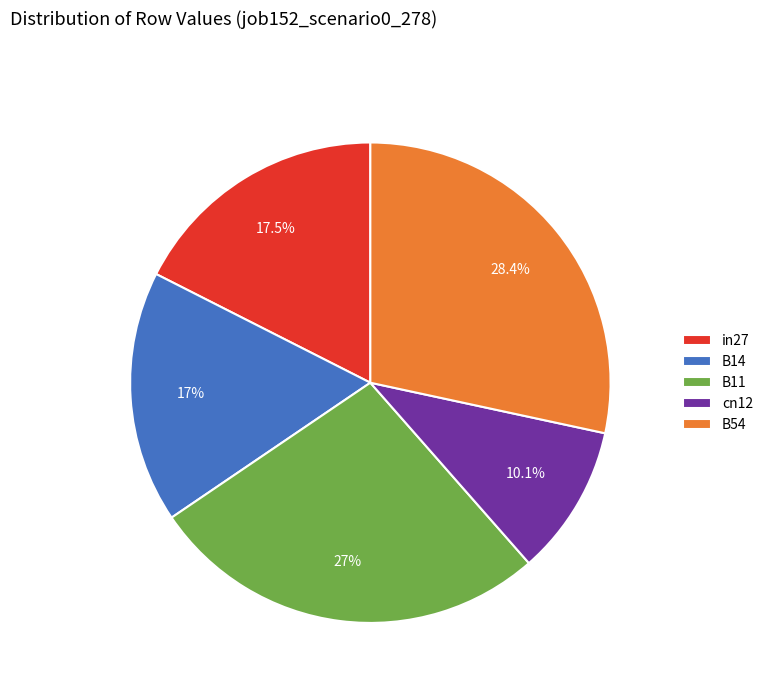

Combined, what portion of the pie is B11 and B54?

55.4%